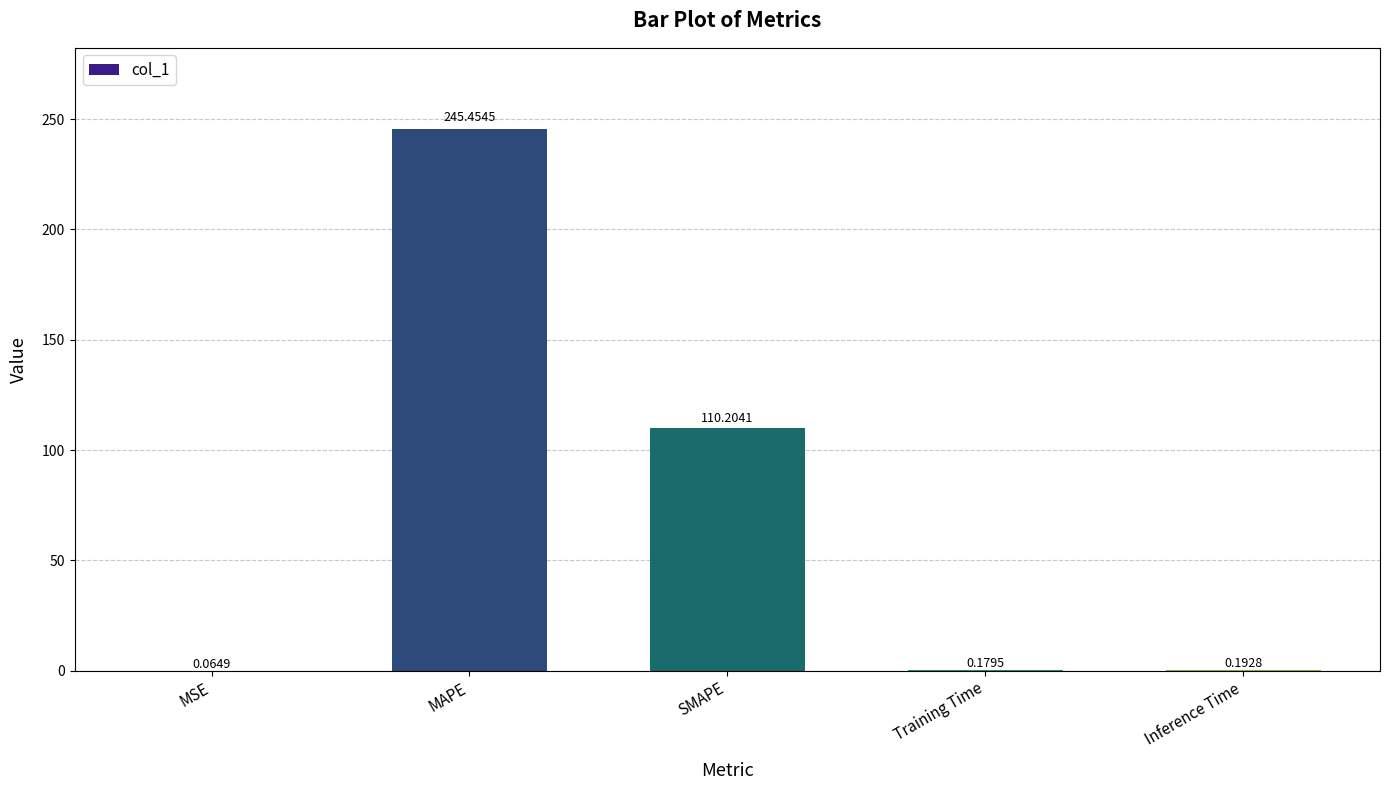

Which category has the highest value across all series?

MAPE